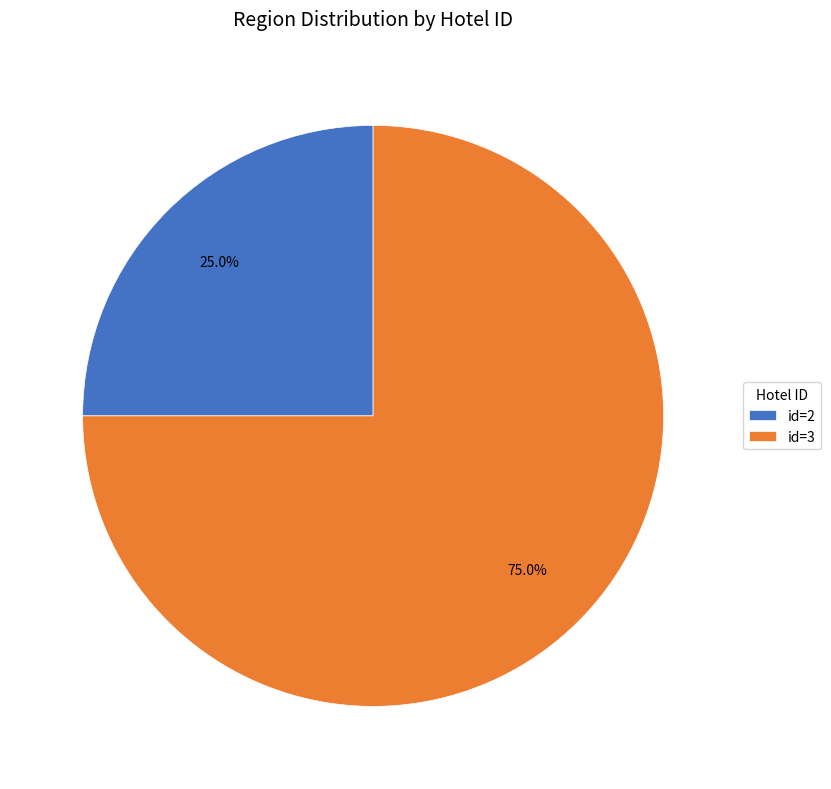

To the nearest percent, what is the difference between the largest and smallest slice percentages?

50%